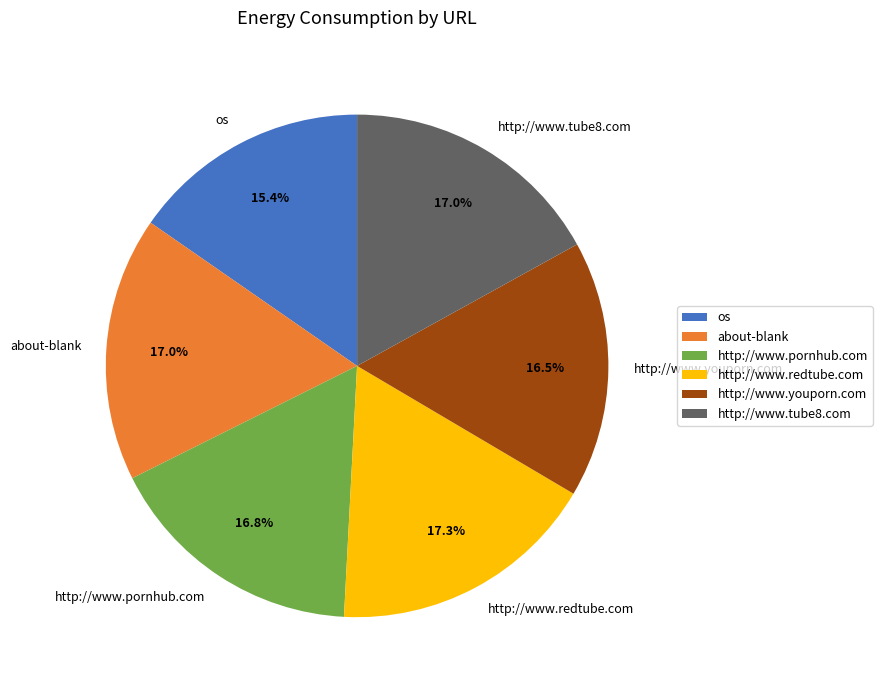

How many slices are in this pie chart?

6